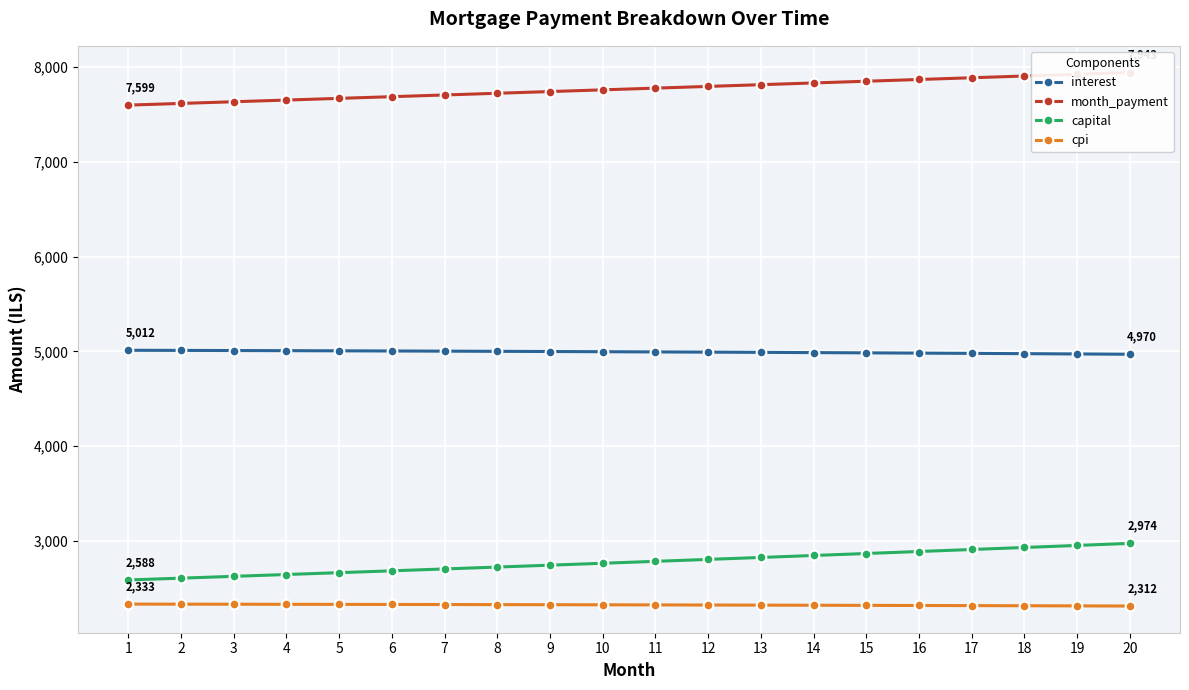

Which category has the lowest value in the capital series?

1